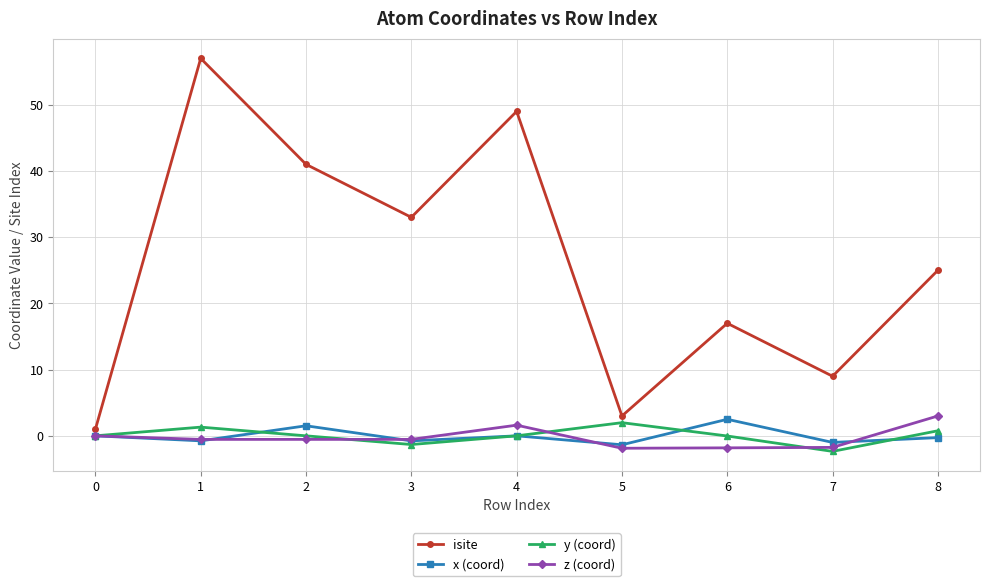

How many interior local peaks does the x (coord) series have?

3